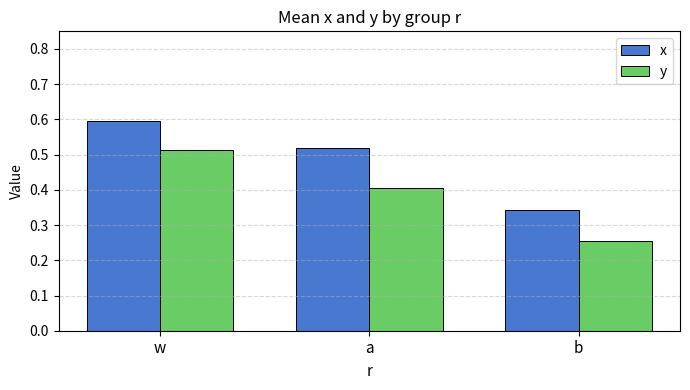

At how many categories does at least one series exceed 0?

3